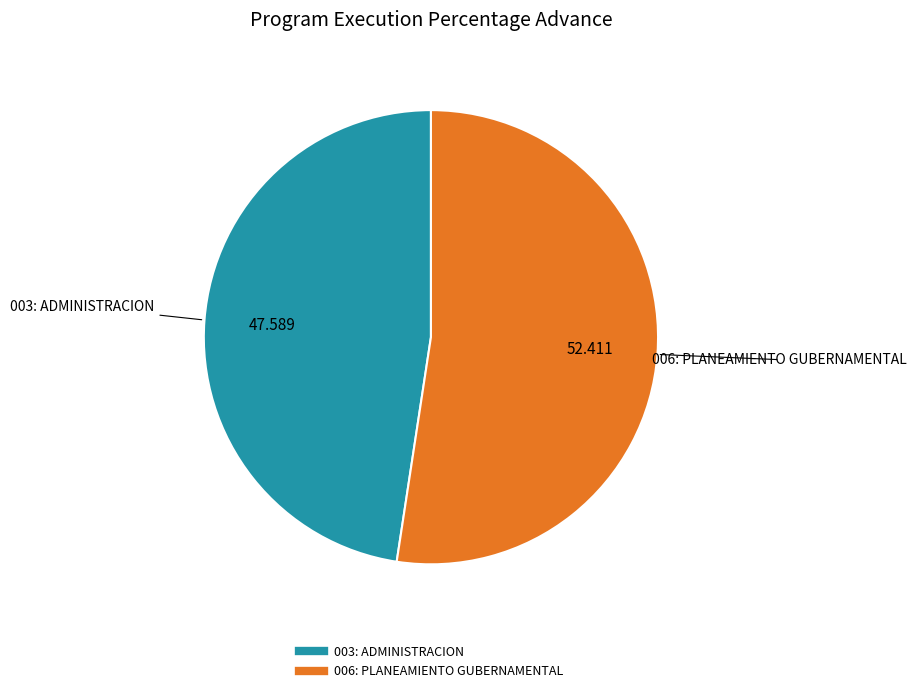

Combined, do 006: PLANEAMIENTO GUBERNAMENTAL and 003: ADMINISTRACION account for over 50%?

Yes